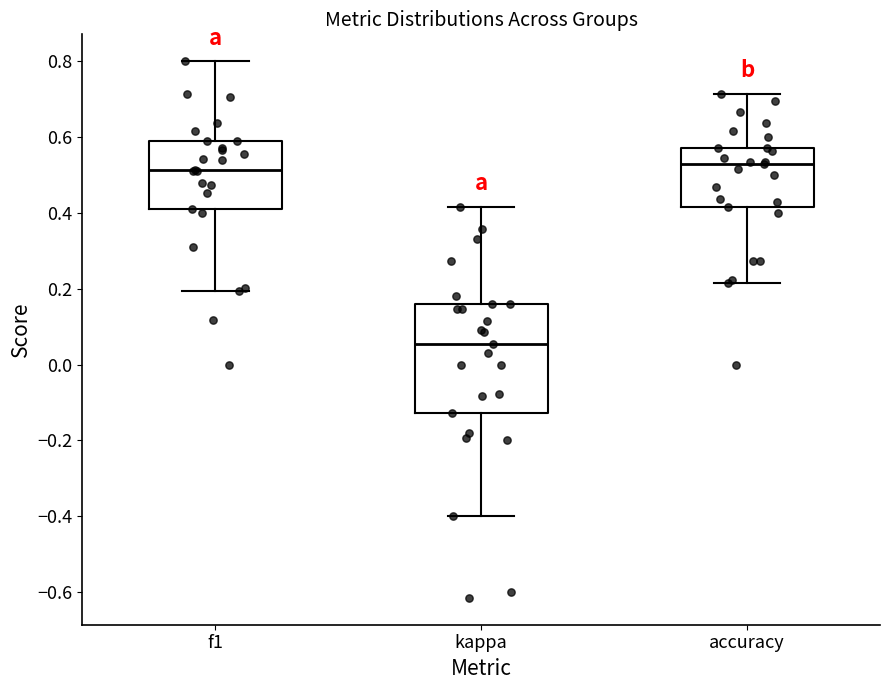

Which box has the lowest median line?

kappa